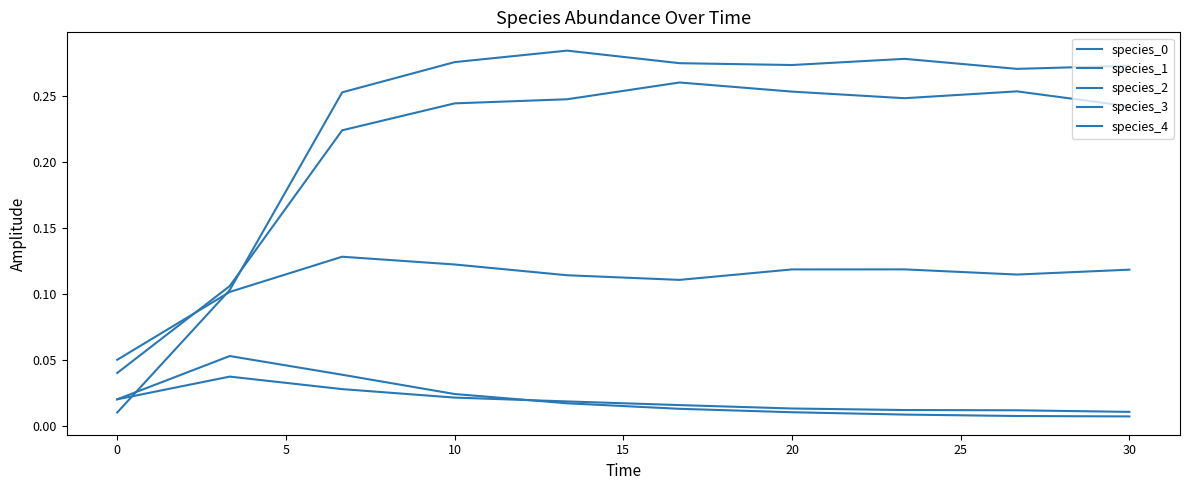

Reading right to left, transcribe all the data shown in this chart.

species_0: 0.2	0.3	0.2	0.3	0.3	0.2	0.2	0.2	0.1	0.0
species_1: 0.1	0.1	0.1	0.1	0.1	0.1	0.1	0.1	0.1	0.1
species_2: 0.3	0.3	0.3	0.3	0.3	0.3	0.3	0.3	0.1	0.0
species_3: 0.0	0.0	0.0	0.0	0.0	0.0	0.0	0.0	0.1	0.0
species_4: 0.0	0.0	0.0	0.0	0.0	0.0	0.0	0.0	0.0	0.0